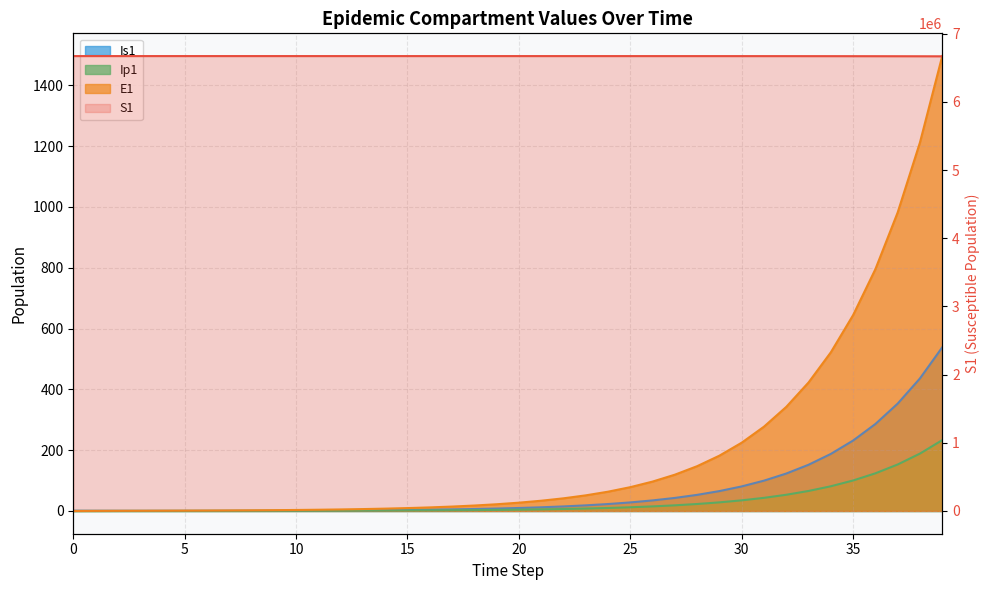

What is the difference between the highest and lowest values at 36?

6669132.3